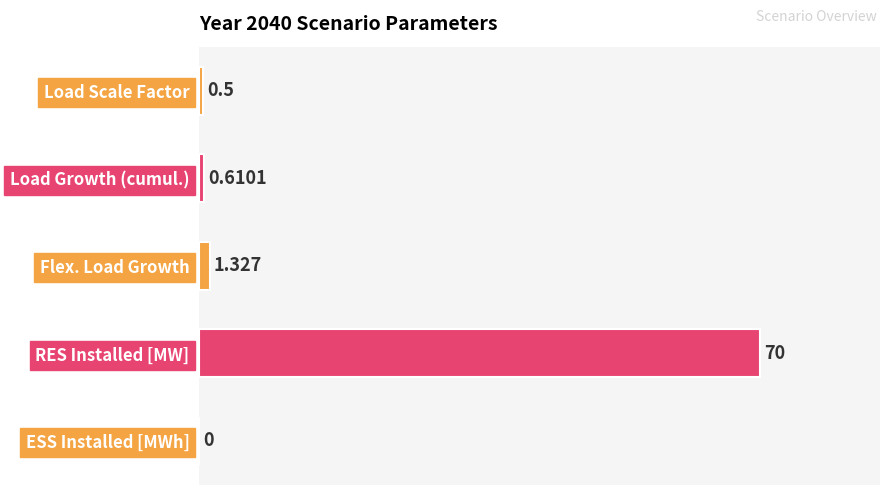

How many series are shown in this chart?

1